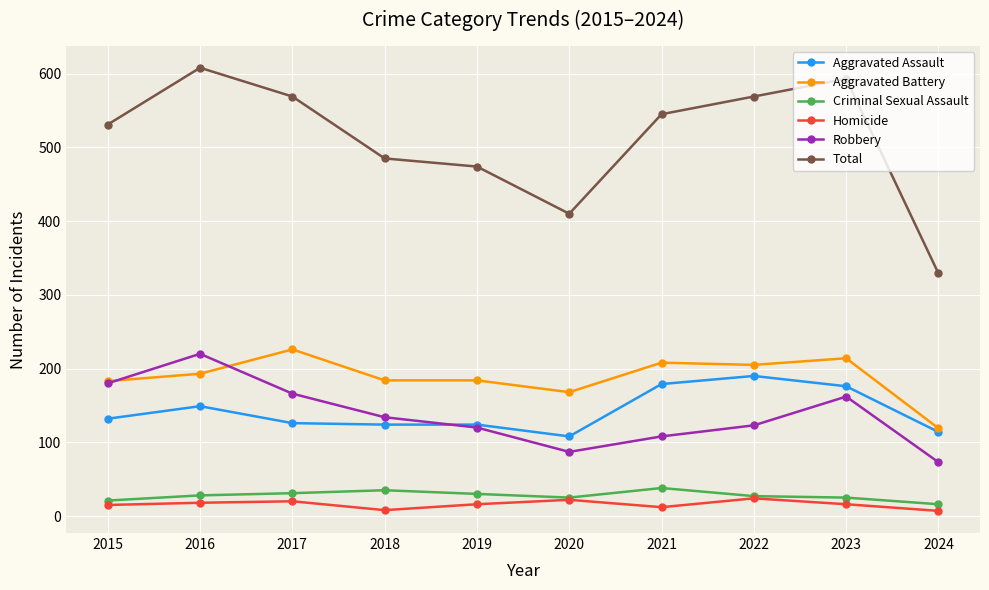

What is the maximum value shown in the chart?

608